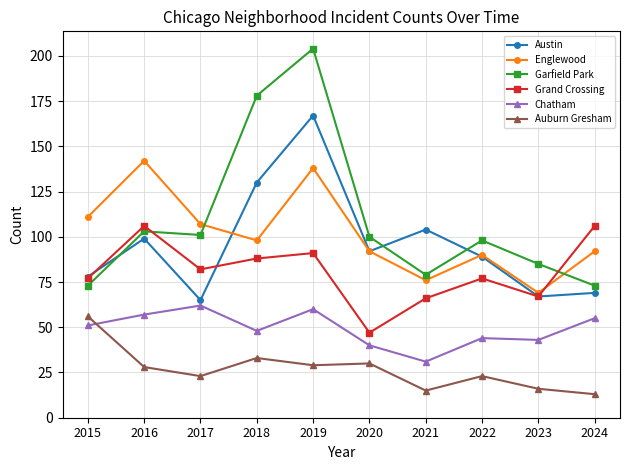

How many lines are shown in the chart?

6